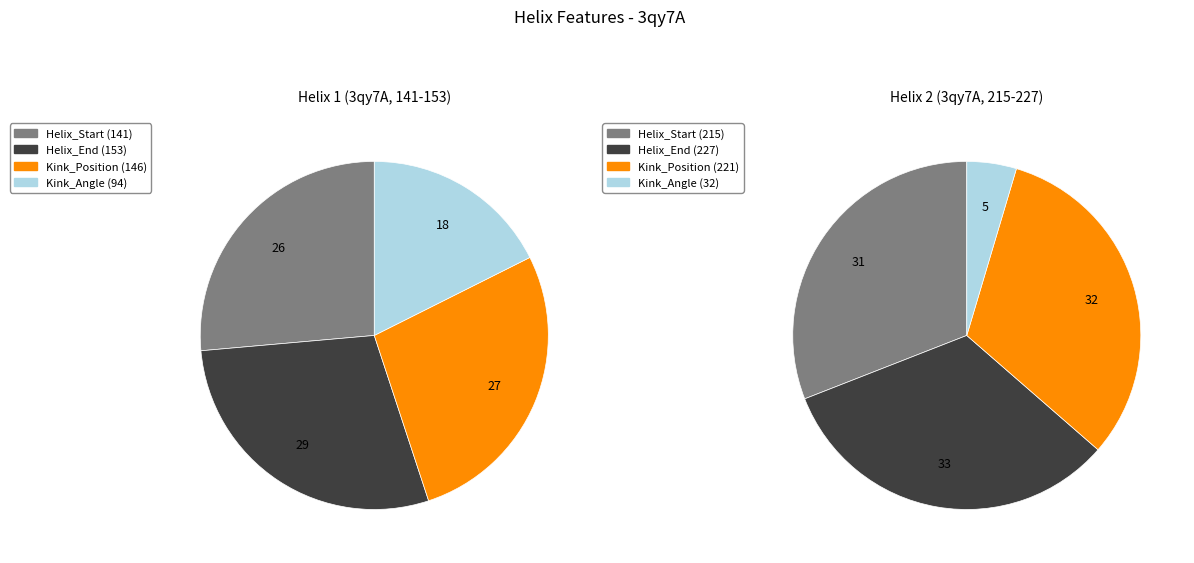

Does Kink_Position account for over 50% of the chart?

No